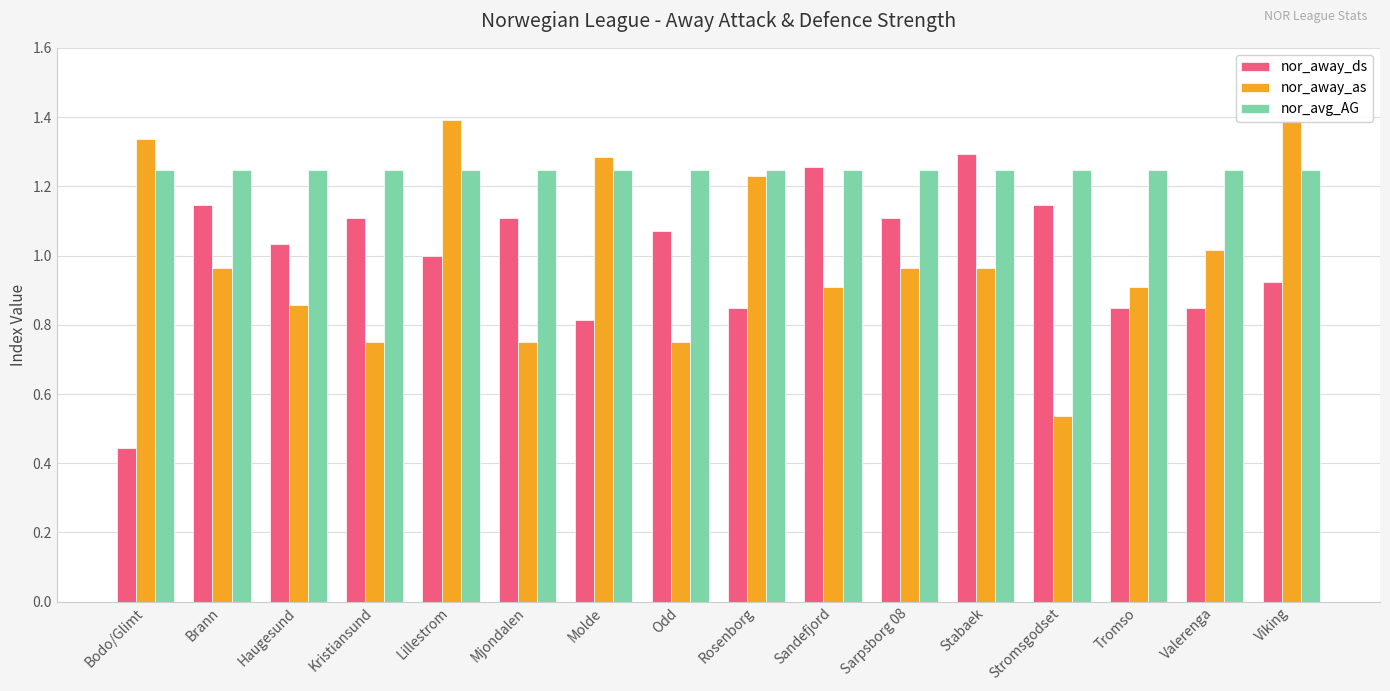

How many bars are there in each group?

3